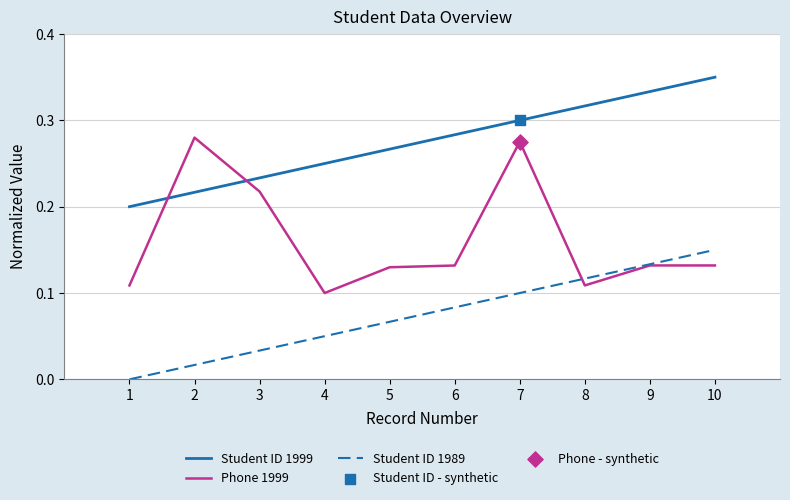

Between 3 and 6, which series saw the biggest shift?

Phone 1999